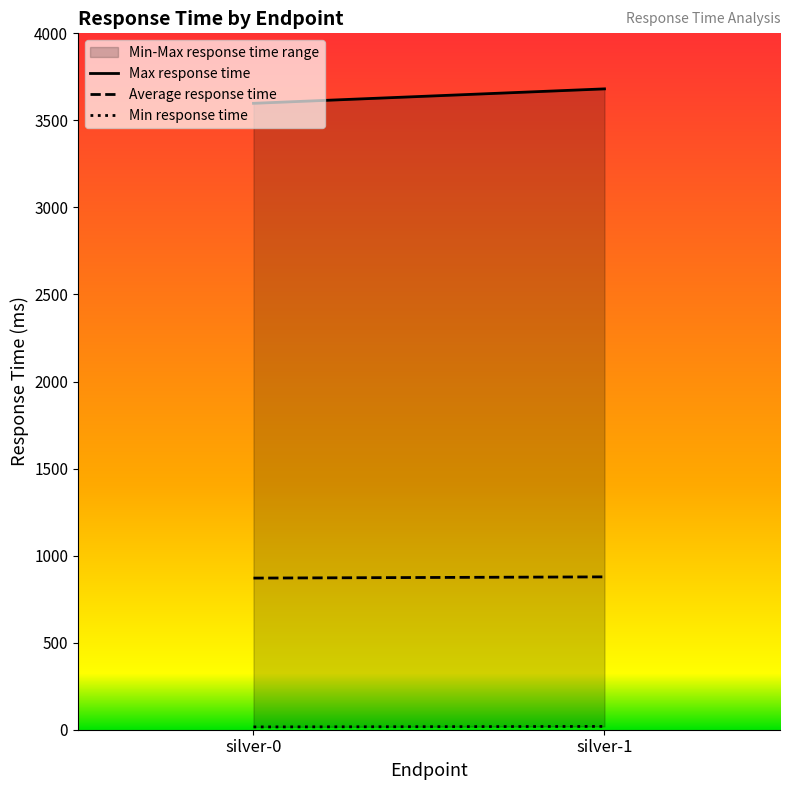

The value of Max response time at silver-0 is 5955. True or false?

False